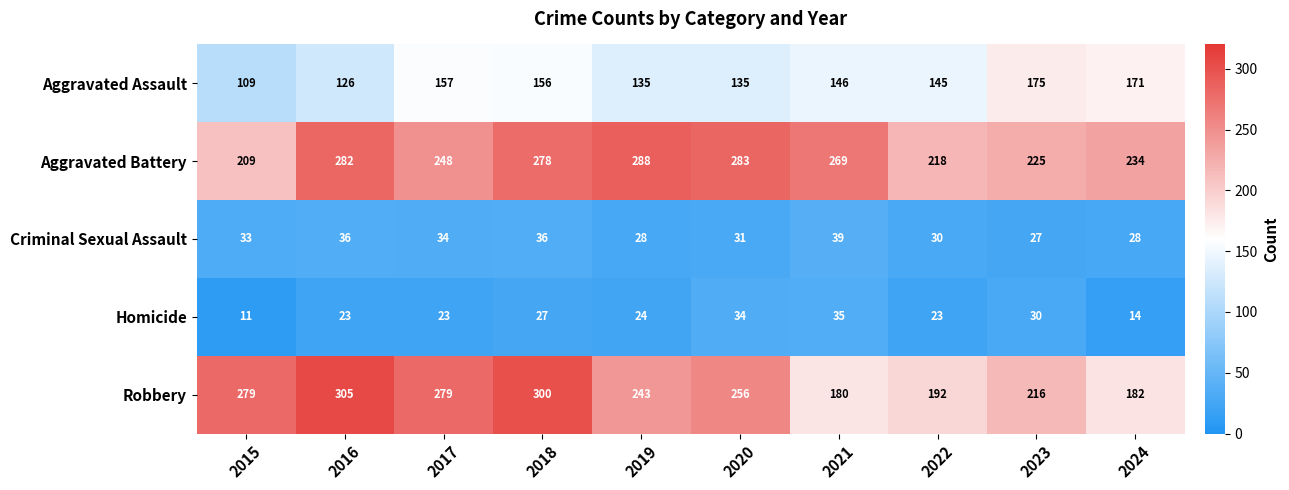

Which series has the largest total across all categories?

Aggravated Battery